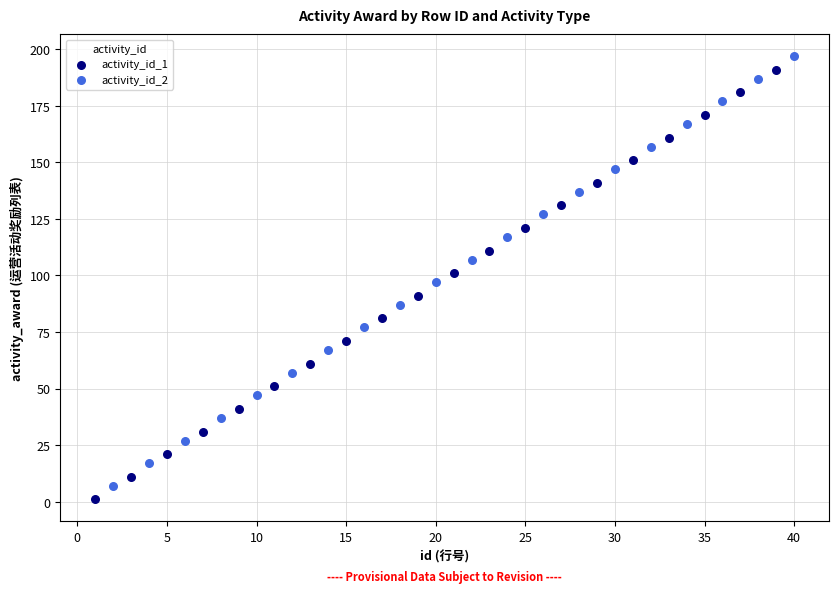

What are all the series names shown in the legend?

activity_id_1, activity_id_2